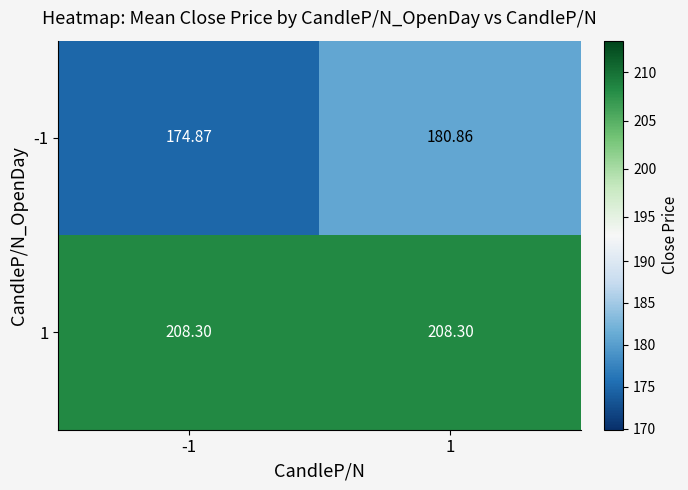

Is the value of 1 at 1 greater than the value of -1 at -1?

Yes